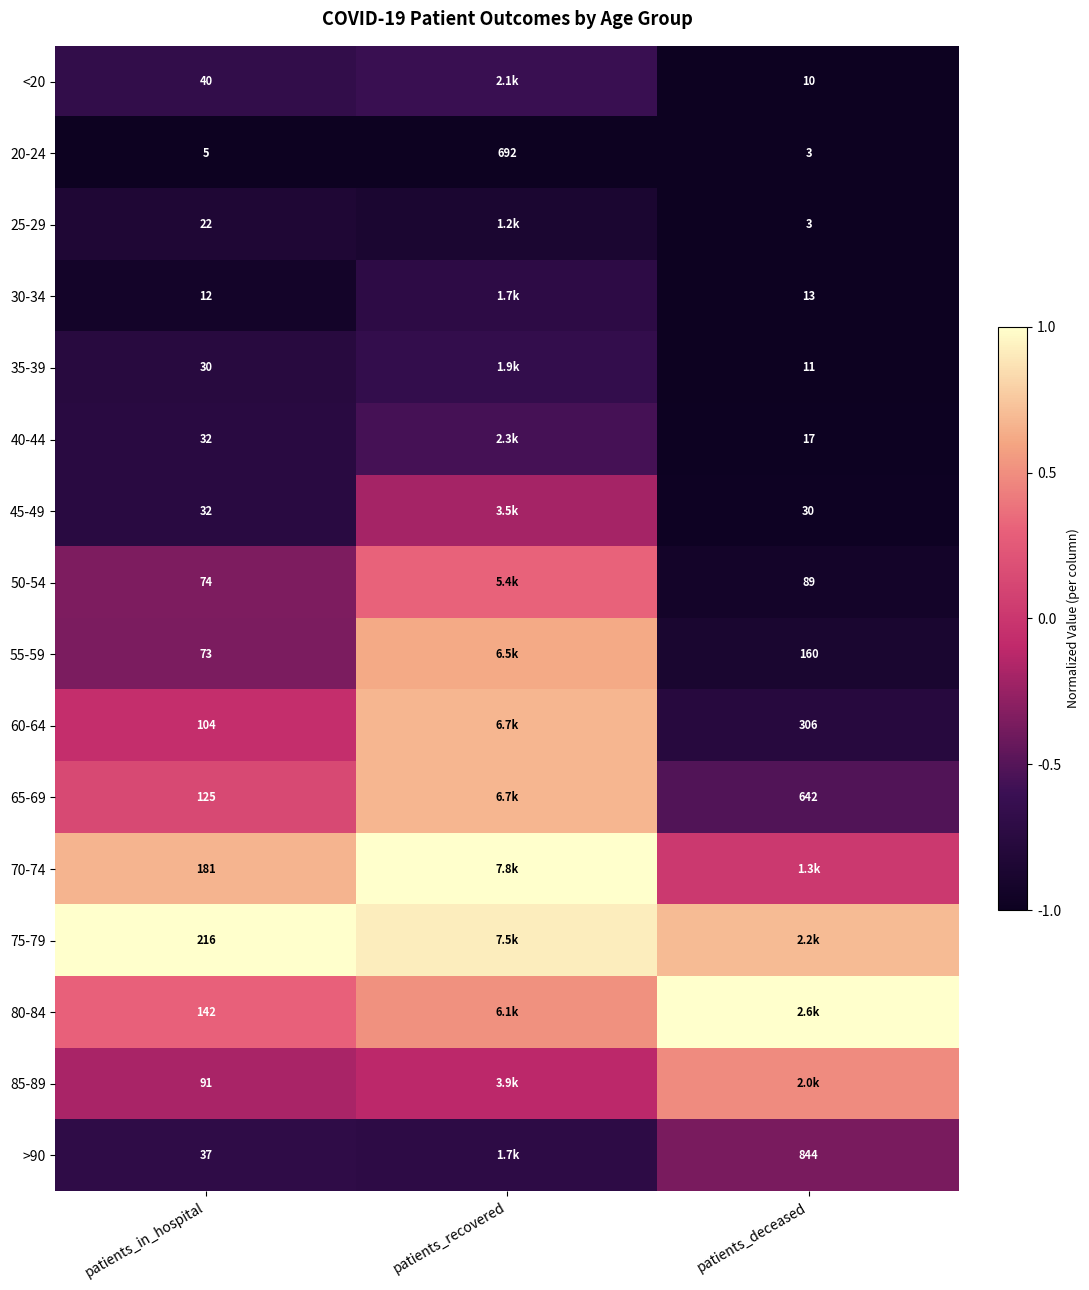

Is the value of 20-24 at patients_recovered greater than the value of 60-64 at patients_deceased?

Yes